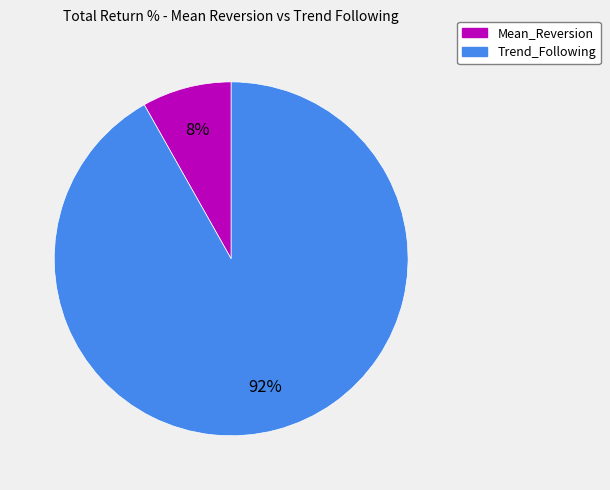

Is Mean_Reversion the majority of the pie?

No